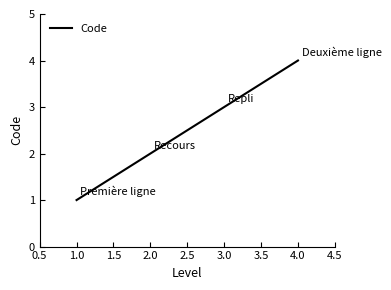

Approximately how many times larger is the value at 2.0 compared to 4.0?

0.5